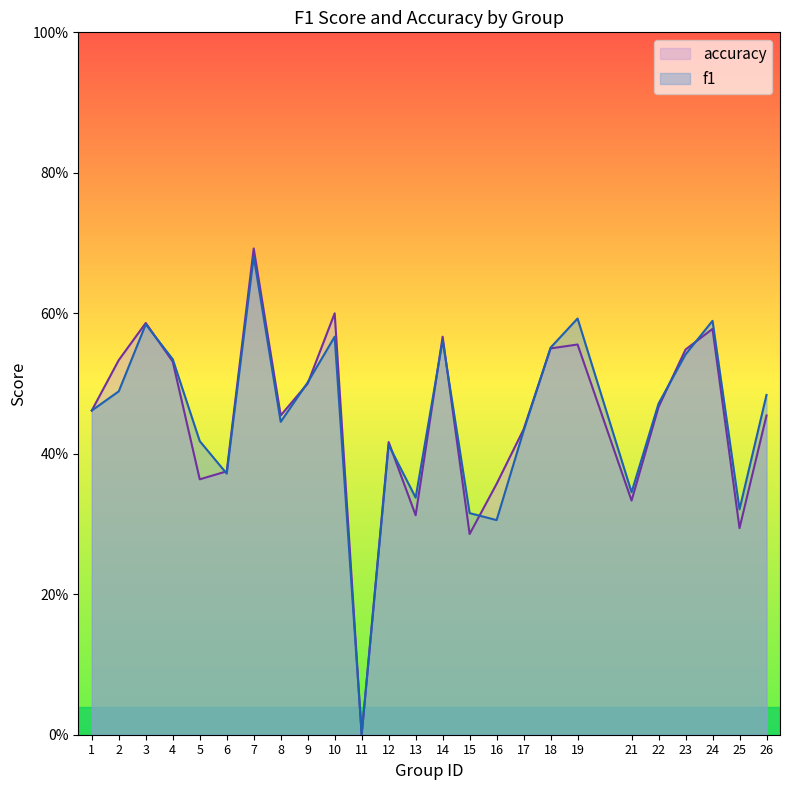

Does the chart display data point markers on the line(s)?

No